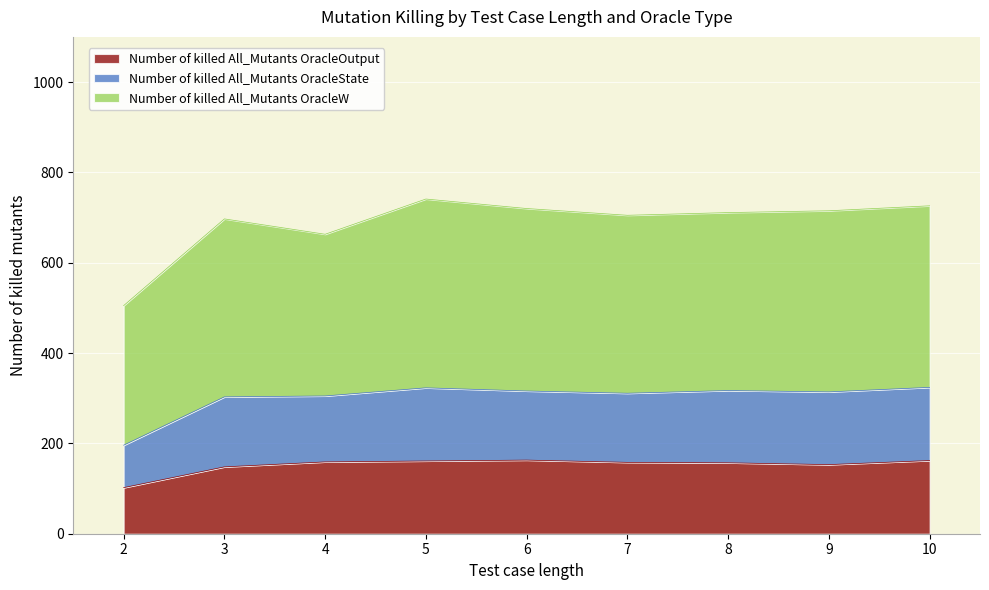

What is the difference between the highest and lowest values at 10?

564